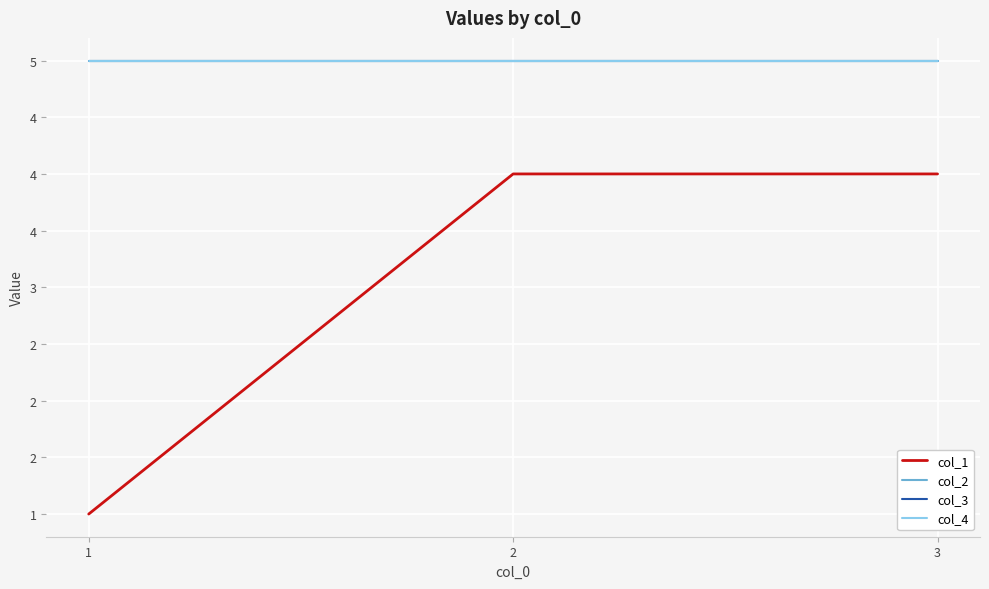

Between 2 and 3, which series saw the biggest shift?

col_1